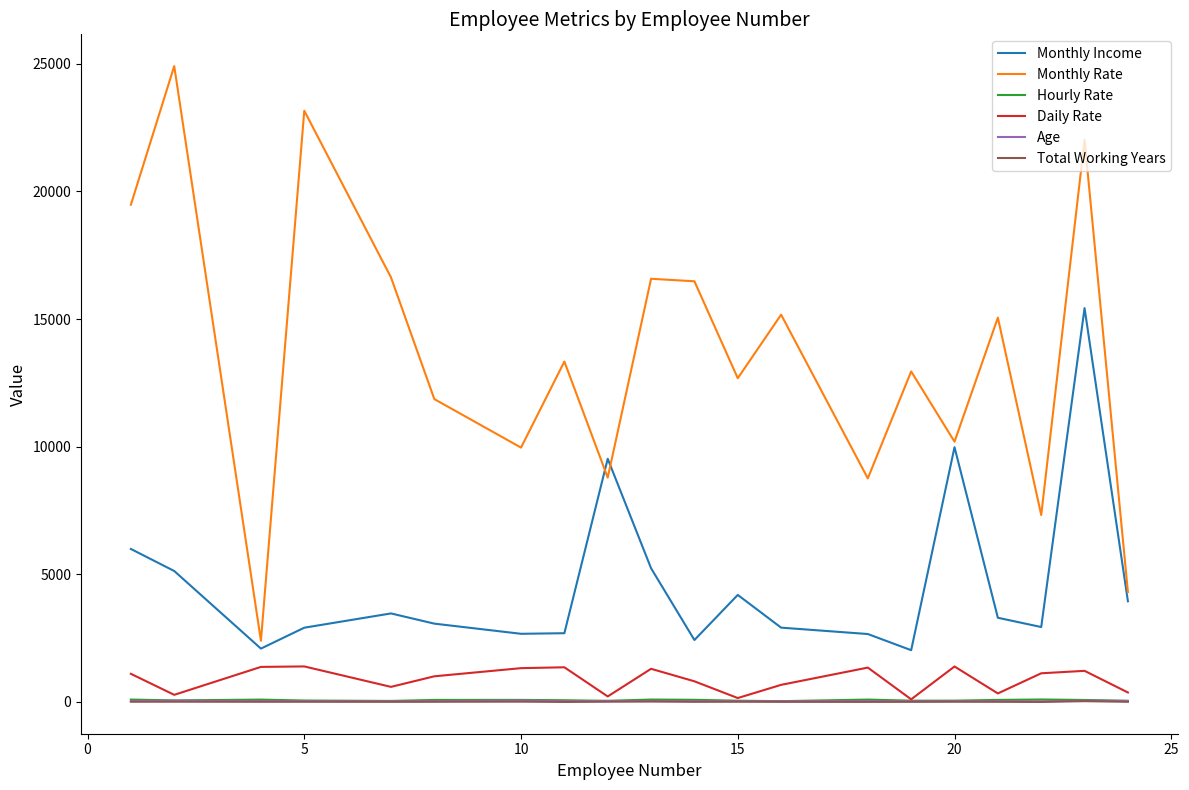

Which series has the largest total across all categories?

Monthly Rate